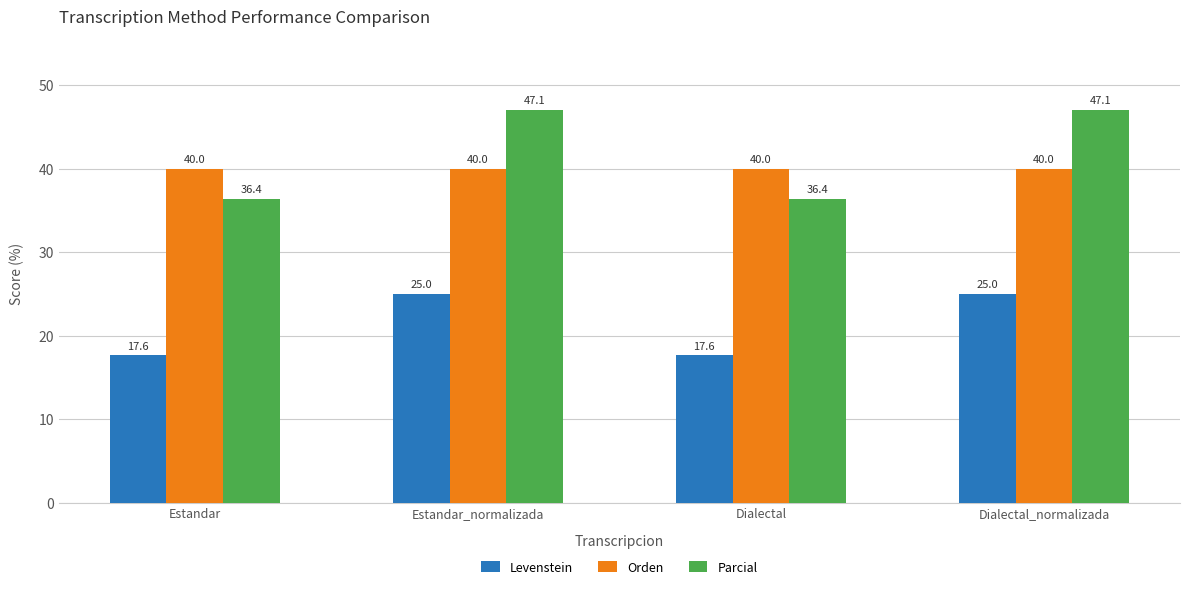

Are the bars horizontal?

No